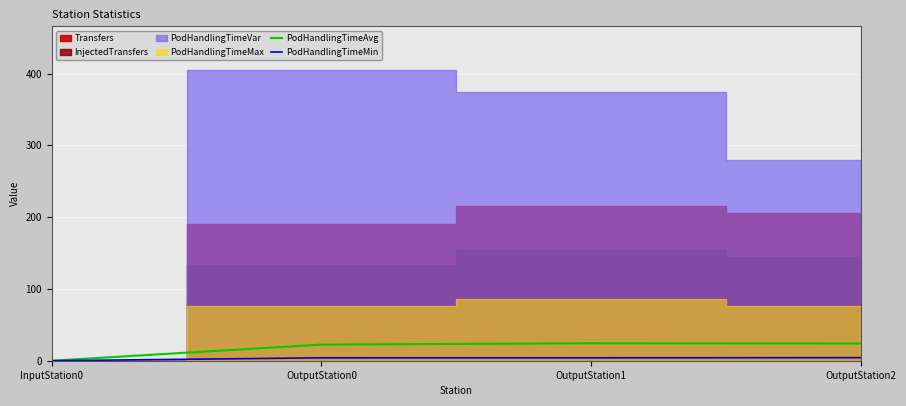

True or false: PodHandlingTimeAvg has more than 2 interior local peaks.

False